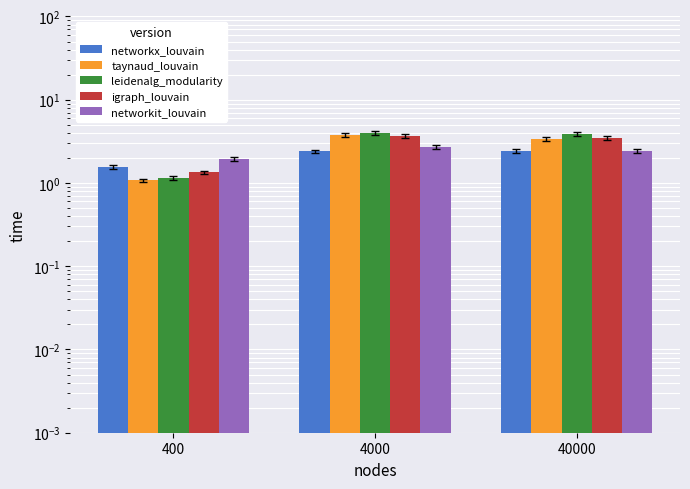

At which label does networkit_louvain reach its peak?

4000